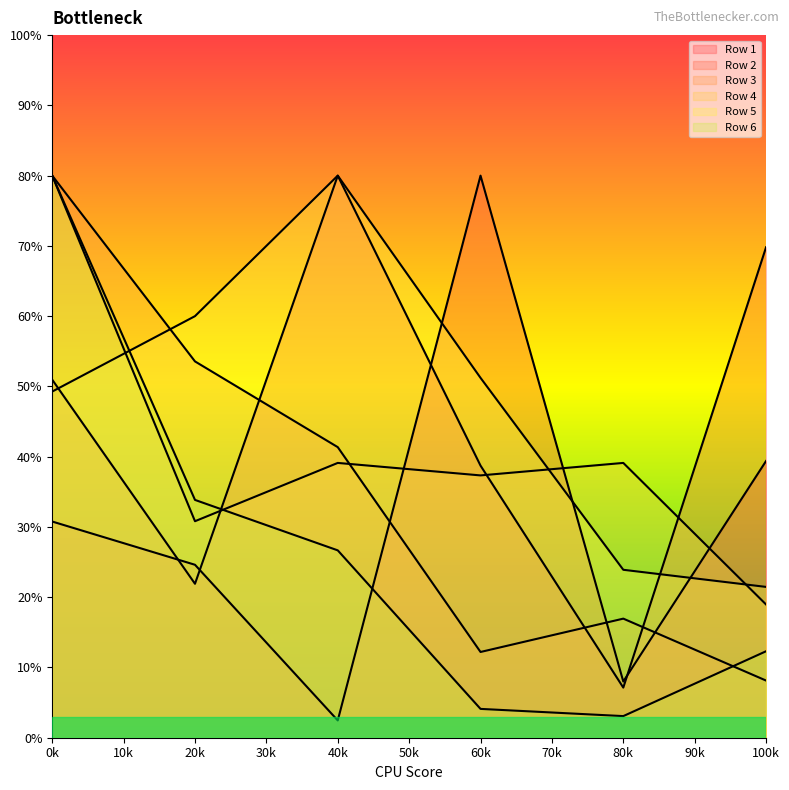

What is the difference between the maximum and minimum values in the Row 6 series?

76.9